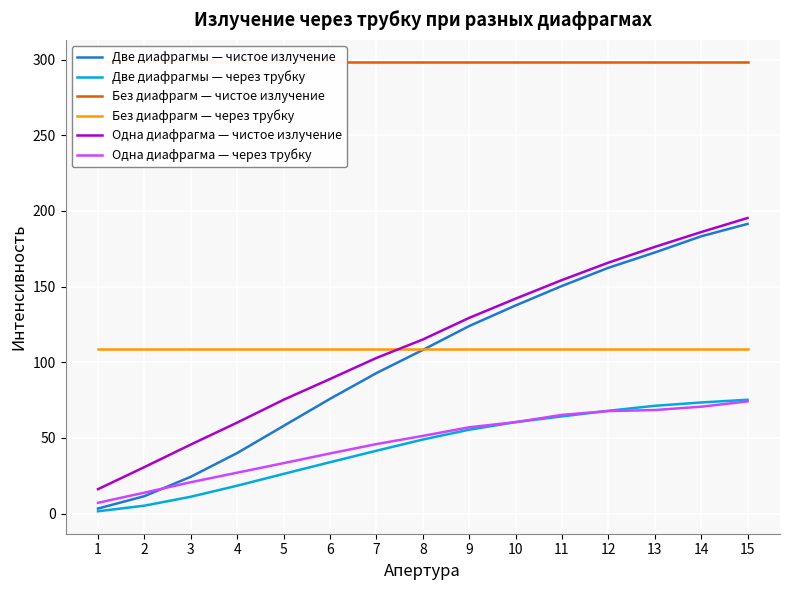

True or false: Без диафрагм — чистое излучение has more than 1 points higher than both neighbors.

False